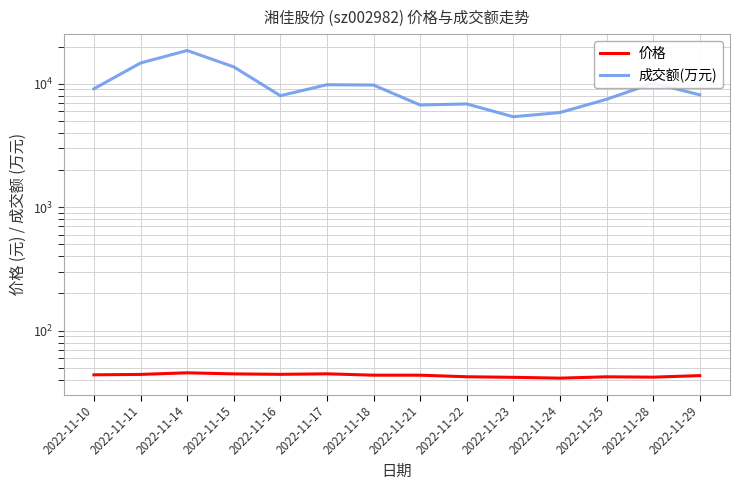

In 价格, how many points are higher than both neighbors (excluding endpoints)?

3